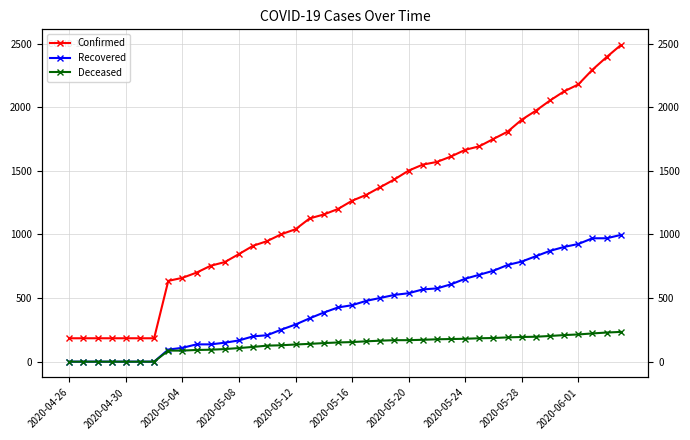

Is the value of Confirmed at 21 greater than the value of Recovered at 16?

Yes